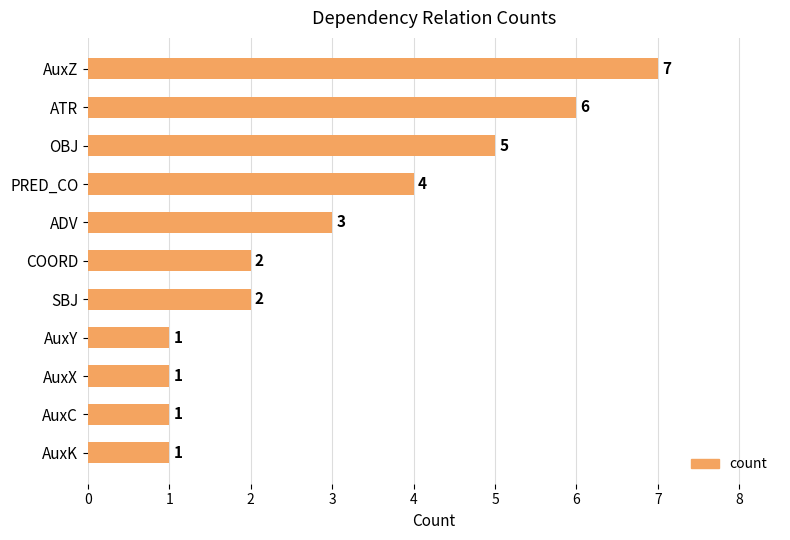

Reading bottom to top, extract all data points from this chart.

AuxK=1	AuxC=1	AuxX=1	AuxY=1	SBJ=2	COORD=2	ADV=3	PRED_CO=4	OBJ=5	ATR=6	AuxZ=7